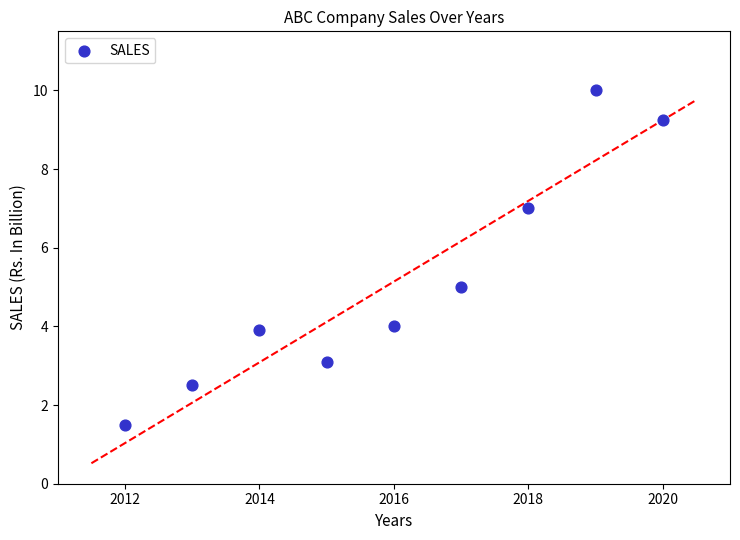

What is the range of Y values (max minus min)?

8.5